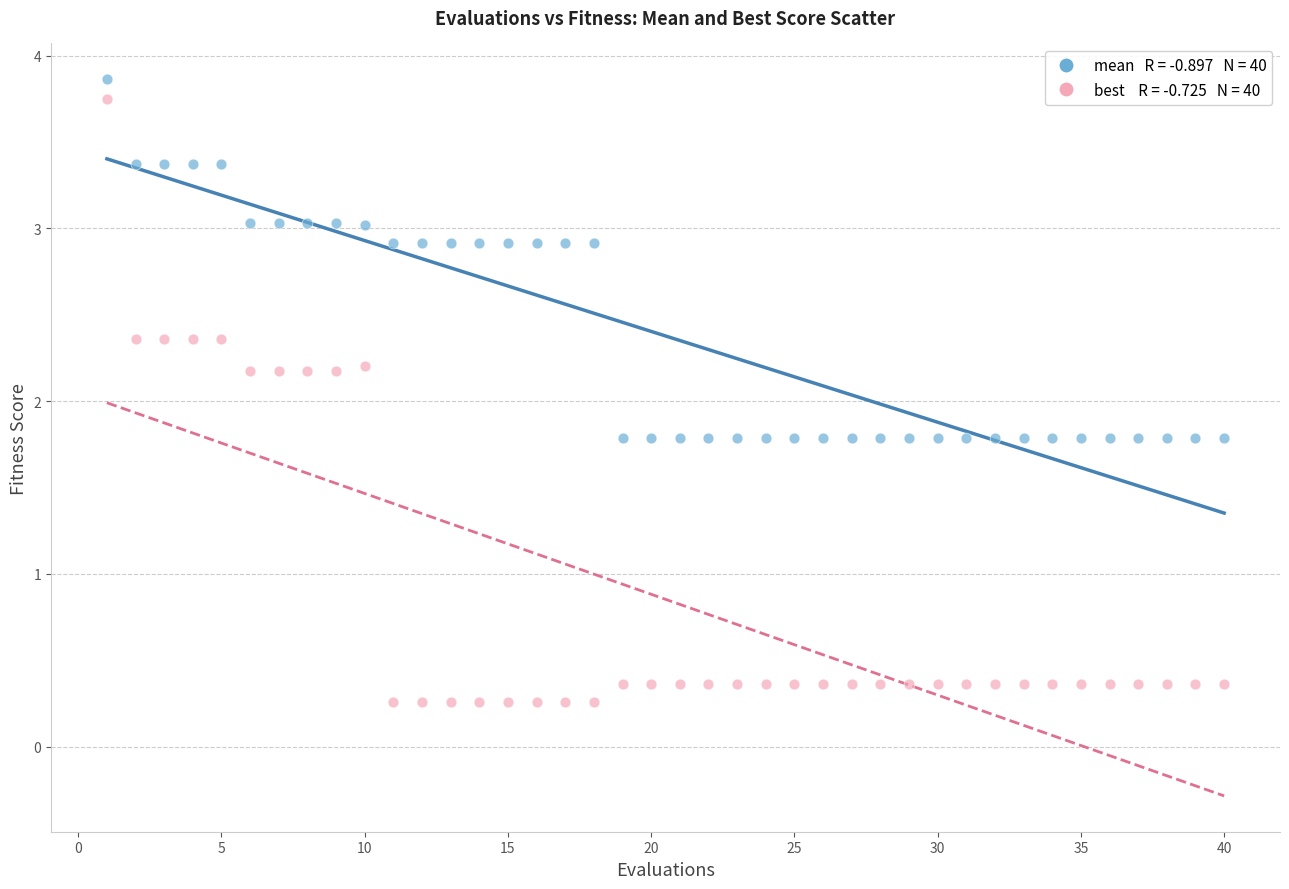

Across all data points, what is the range of X values (max minus min)?

39.0